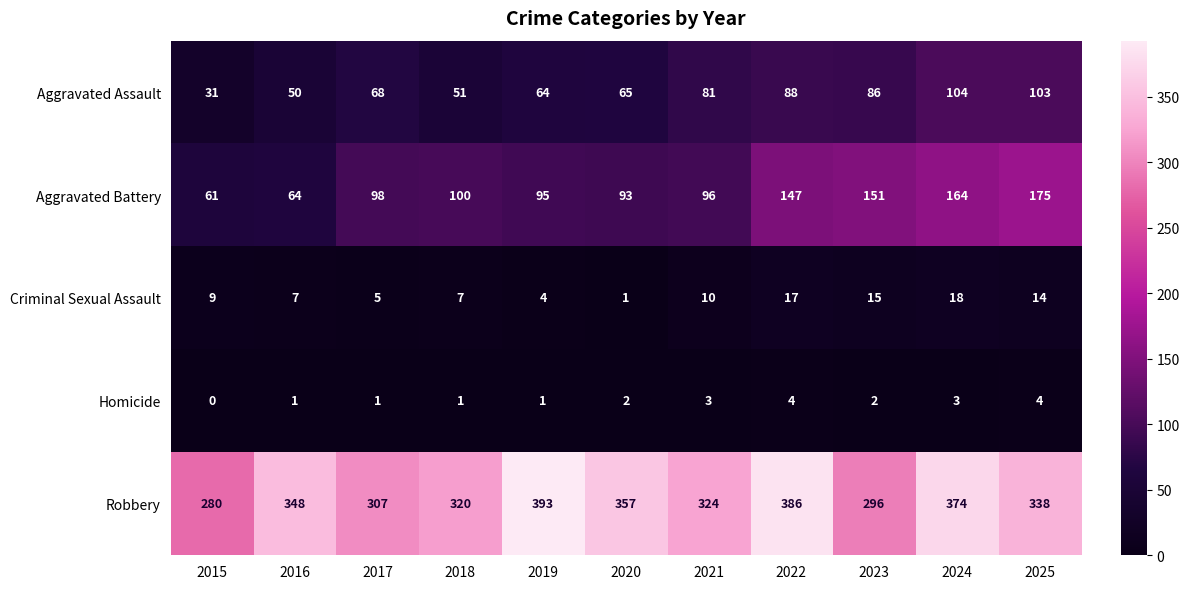

What is the sum of the Homicide values at 2017 and 2020?

3